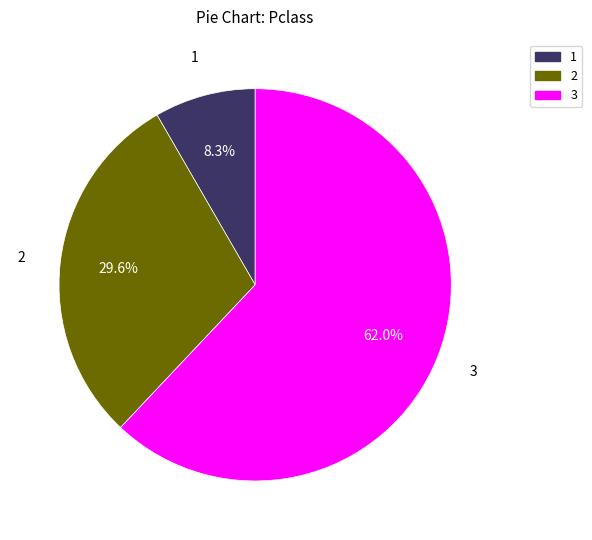

Is there a majority slice in this chart?

Yes